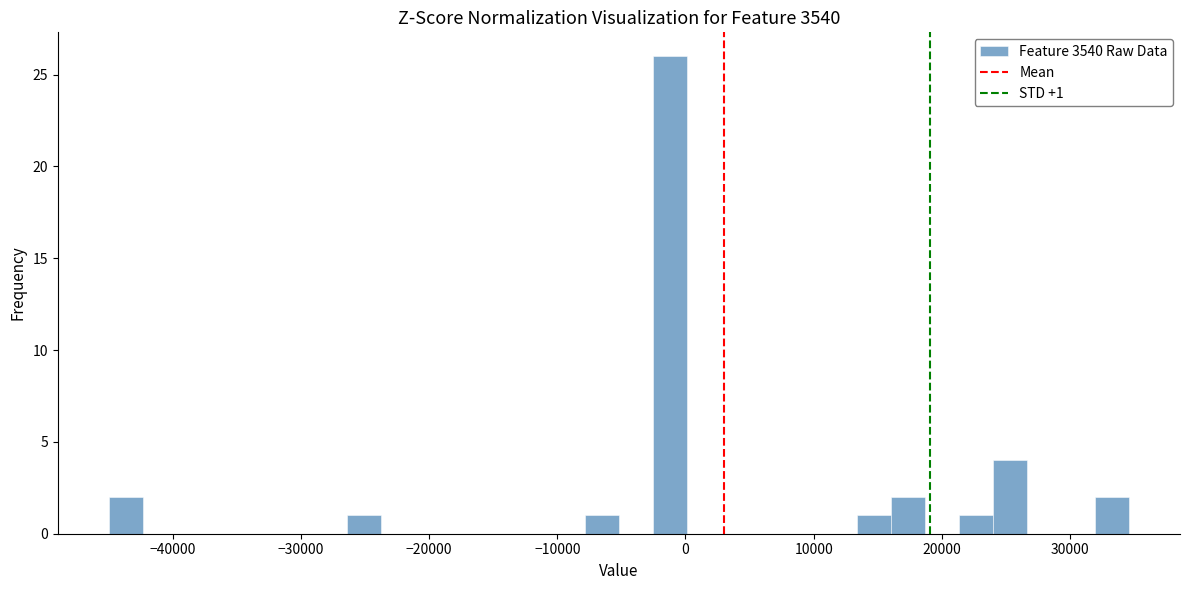

Around what value on the x-axis is the tallest bar? Give the approximate position of its centre, as read against the axis.

-1000